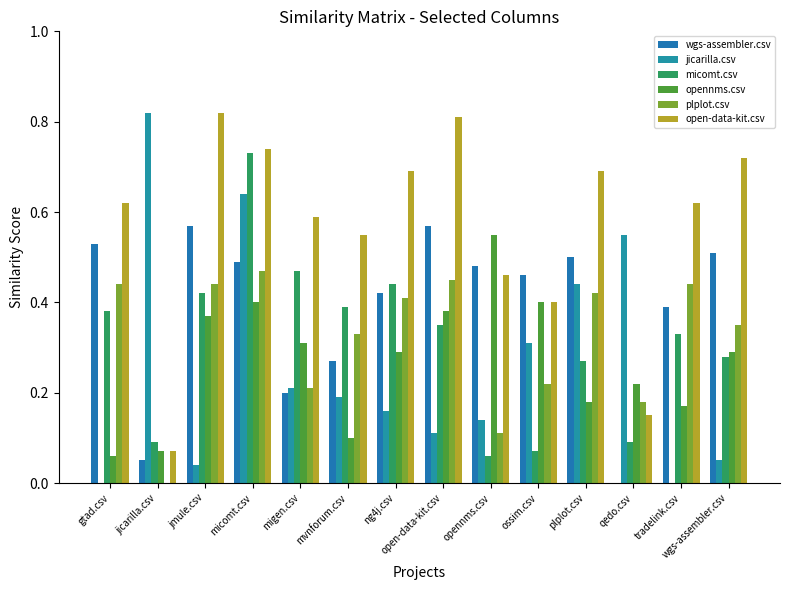

Which has a higher value, mvnforum.csv or plplot.csv?

plplot.csv